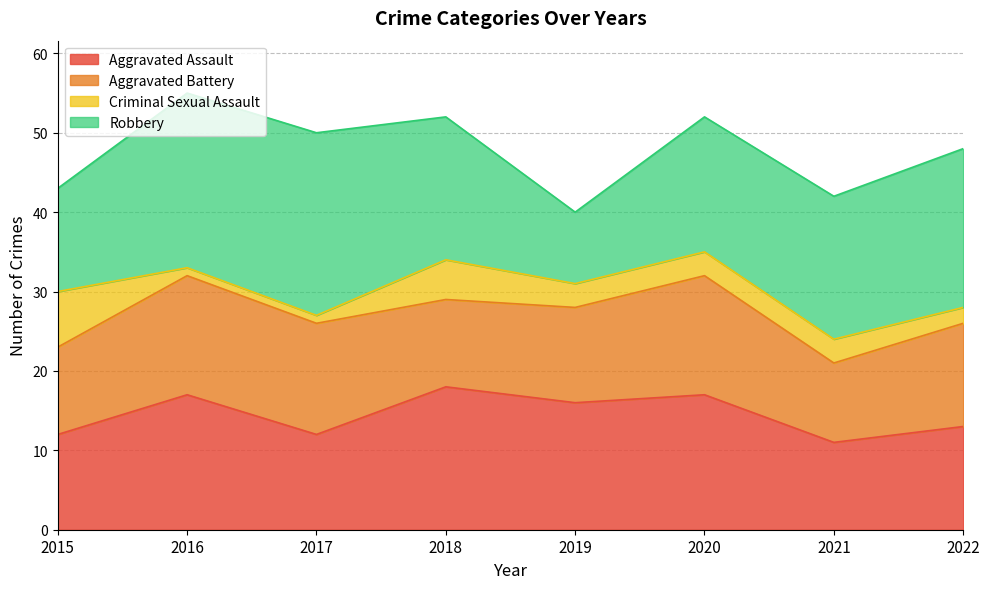

True or false: Aggravated Assault and Robbery intersect in this chart.

False